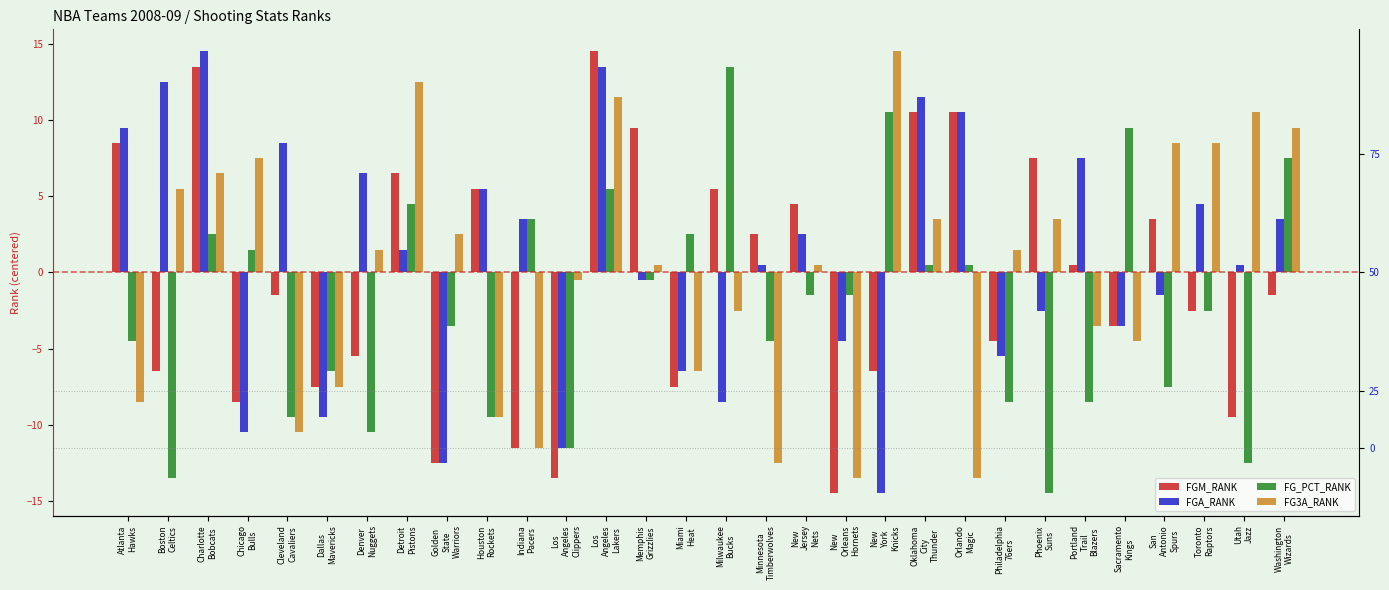

What is the average value of the FGM_RANK series?

-0.5